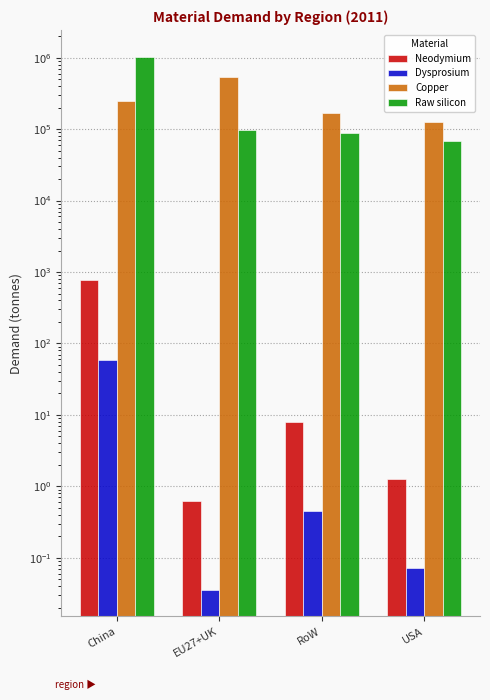

Are the bars grouped side by side (vs. stacked)?

Yes